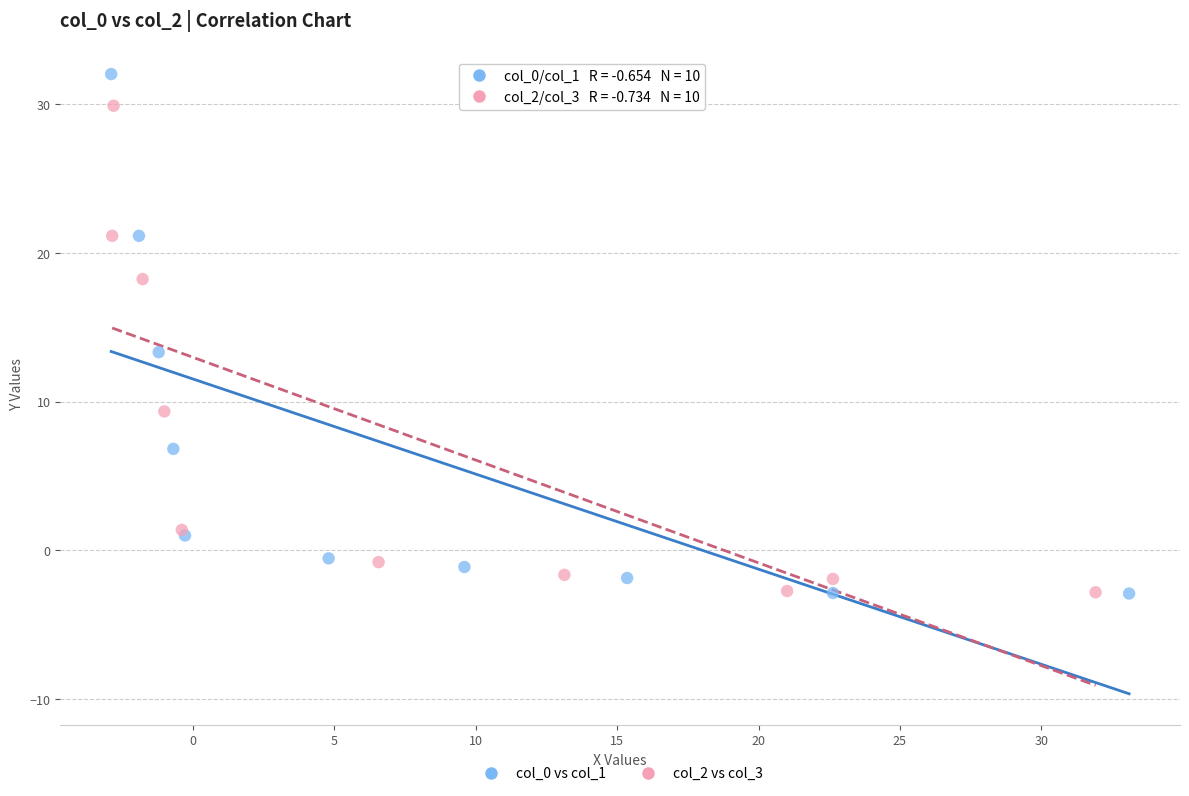

Which series has the widest spread of Y values?

col_0 vs col_1